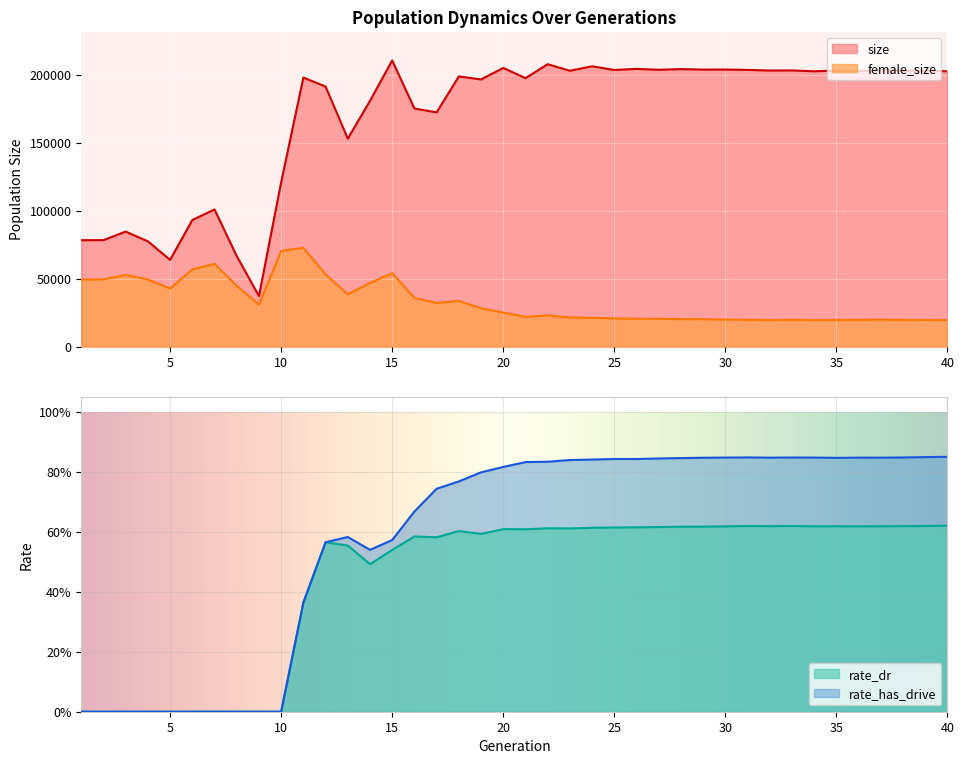

In rate_has_drive, how many points are lower than both neighbors (excluding endpoints)?

5